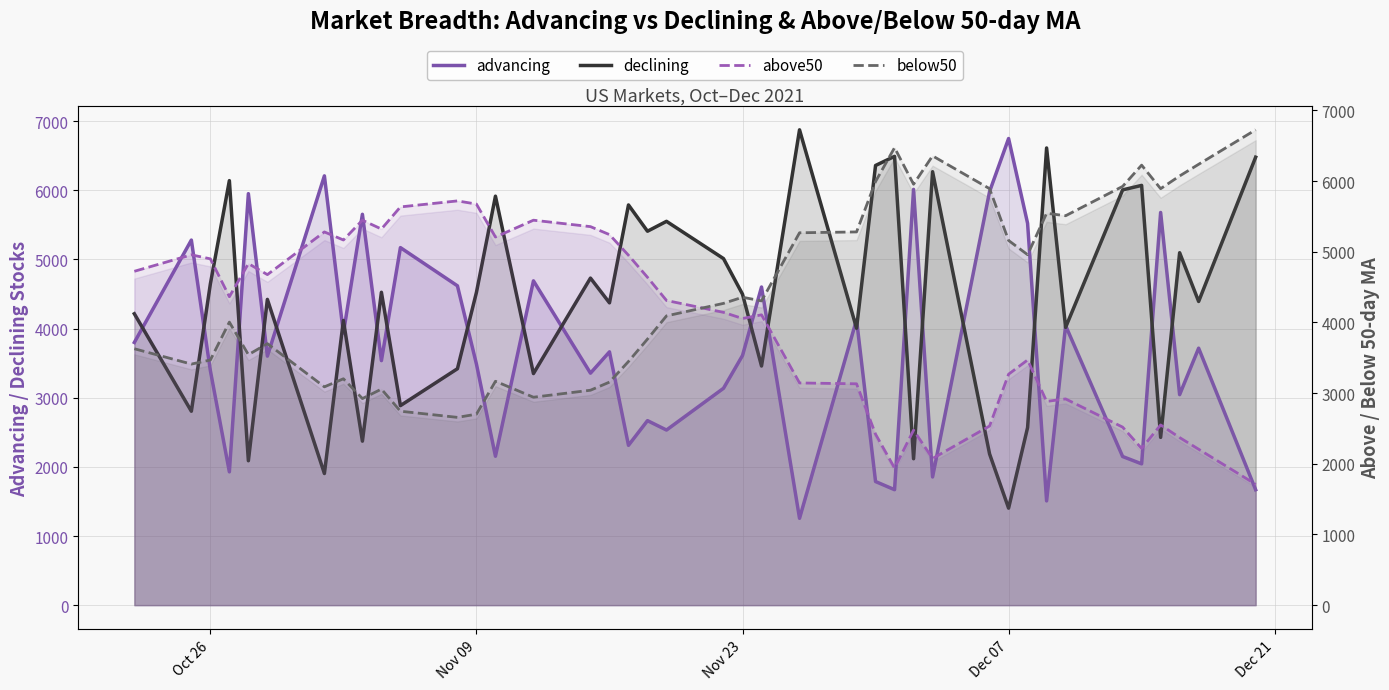

How many data points in advancing are above 3611?

19